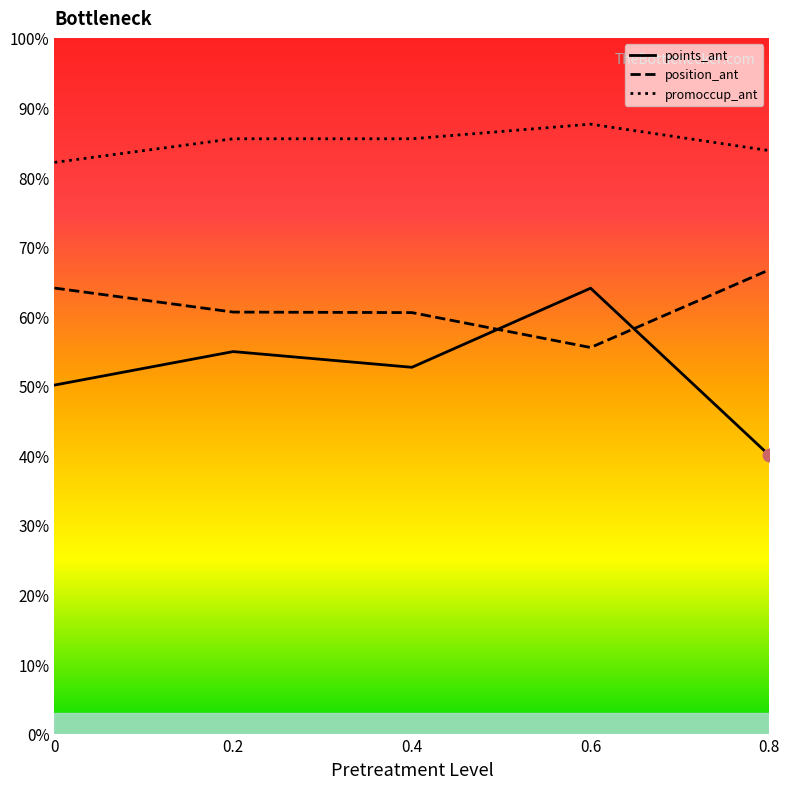

At which category is the sum across all series the highest?

0.6